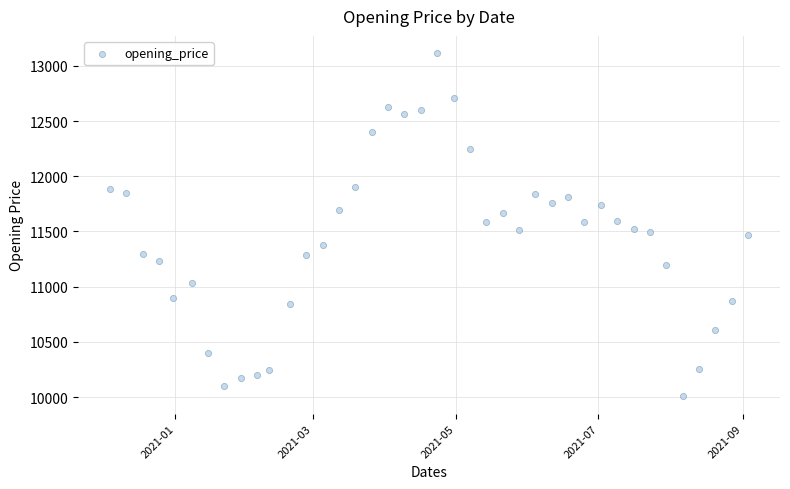

What is the range of X values (max minus min)?

273.0